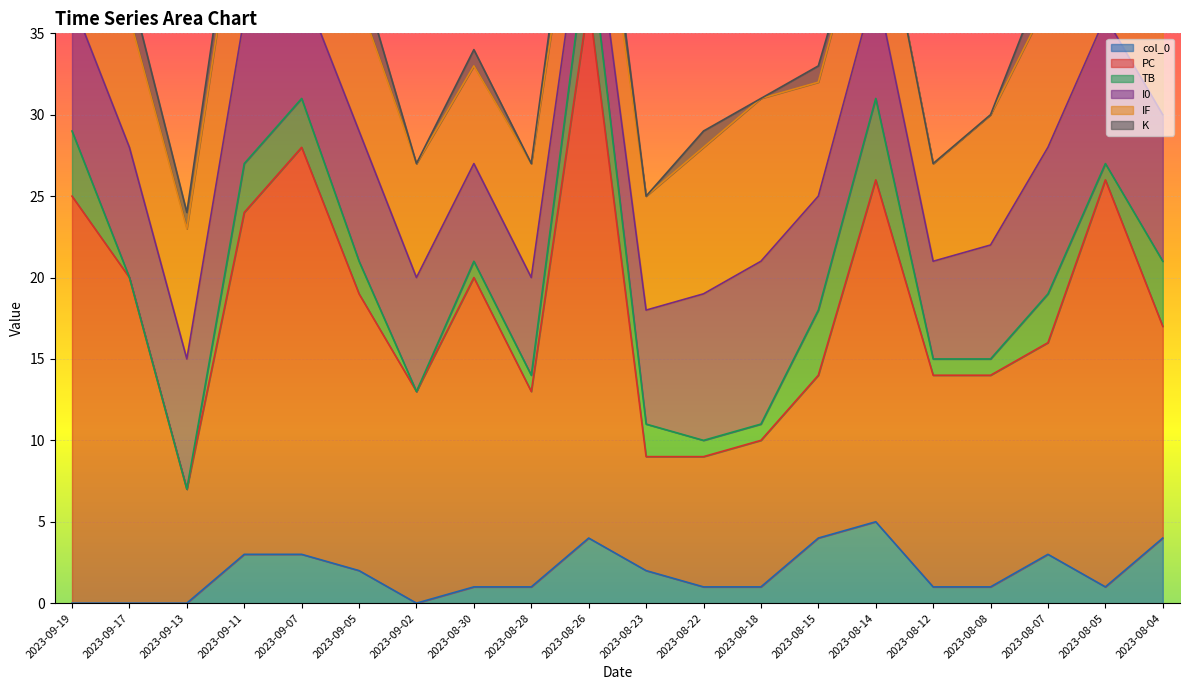

What is the value of the PC point at the 13th from the left?

9